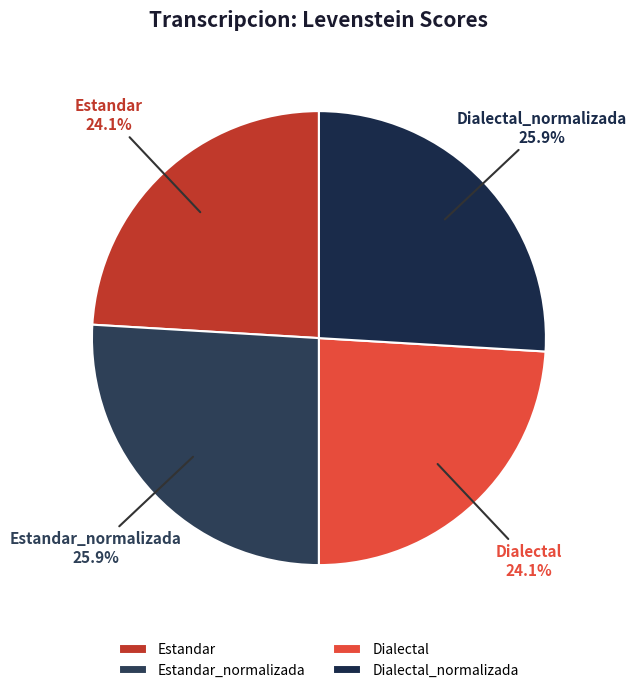

Is there any slice that represents more than half of the pie?

No